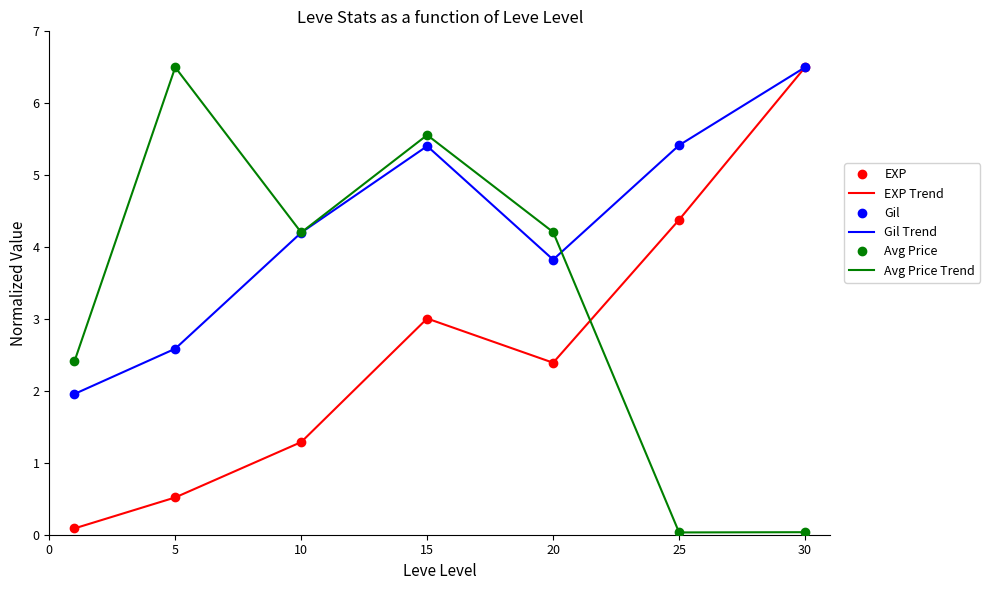

What are all the series names shown in the legend?

EXP, EXP Trend, Gil, Gil Trend, Avg Price, Avg Price Trend